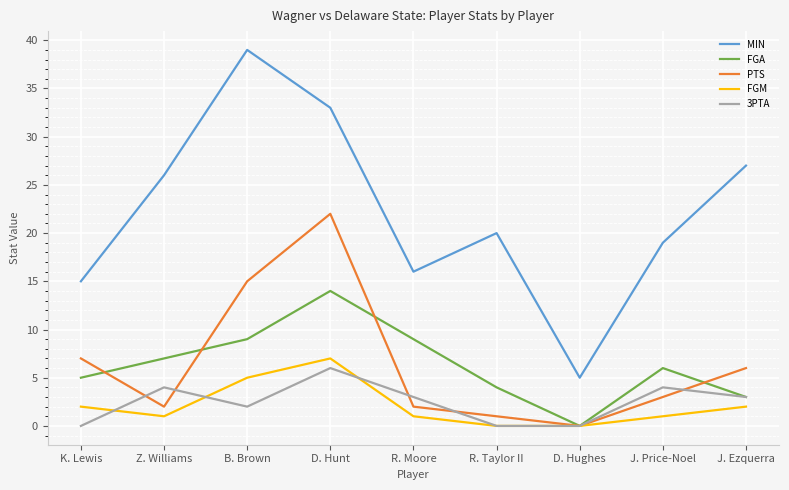

What position from the left is J. Ezquerra?

9